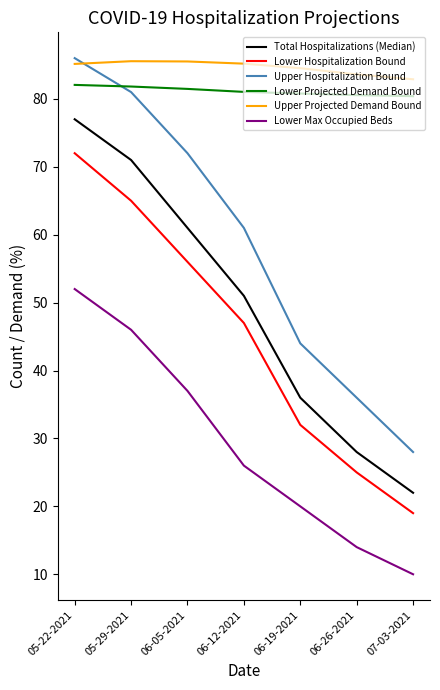

Count the number of categories in the chart.

7